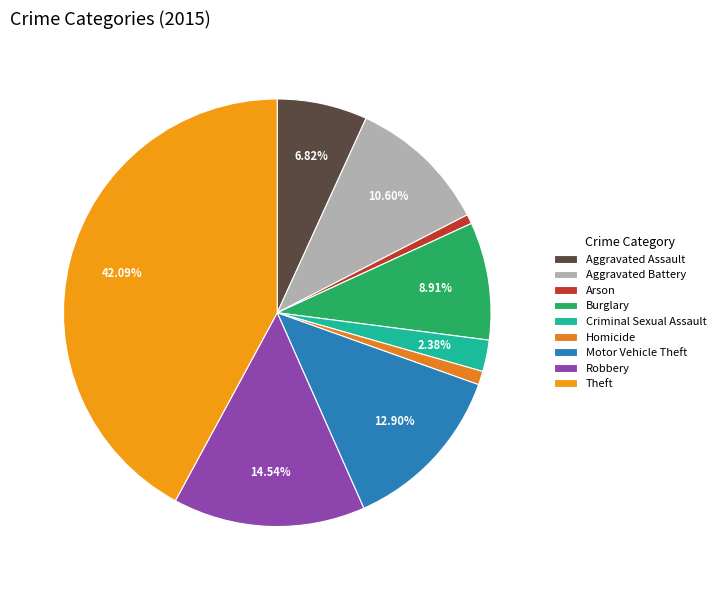

Do Homicide and Theft together represent more than half of the pie?

No